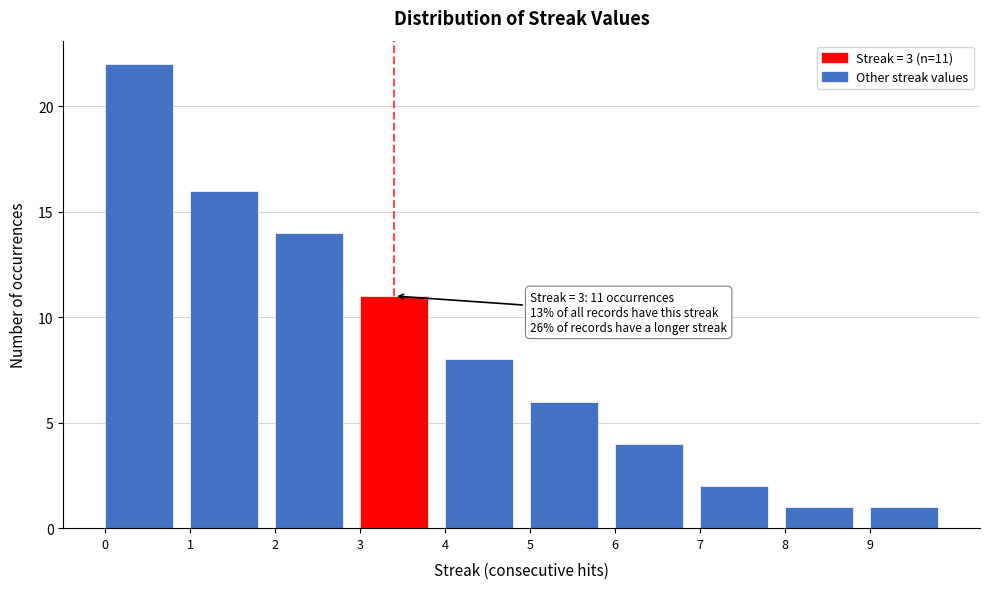

Over which range of the x-axis is the bar tallest?

0 to 1